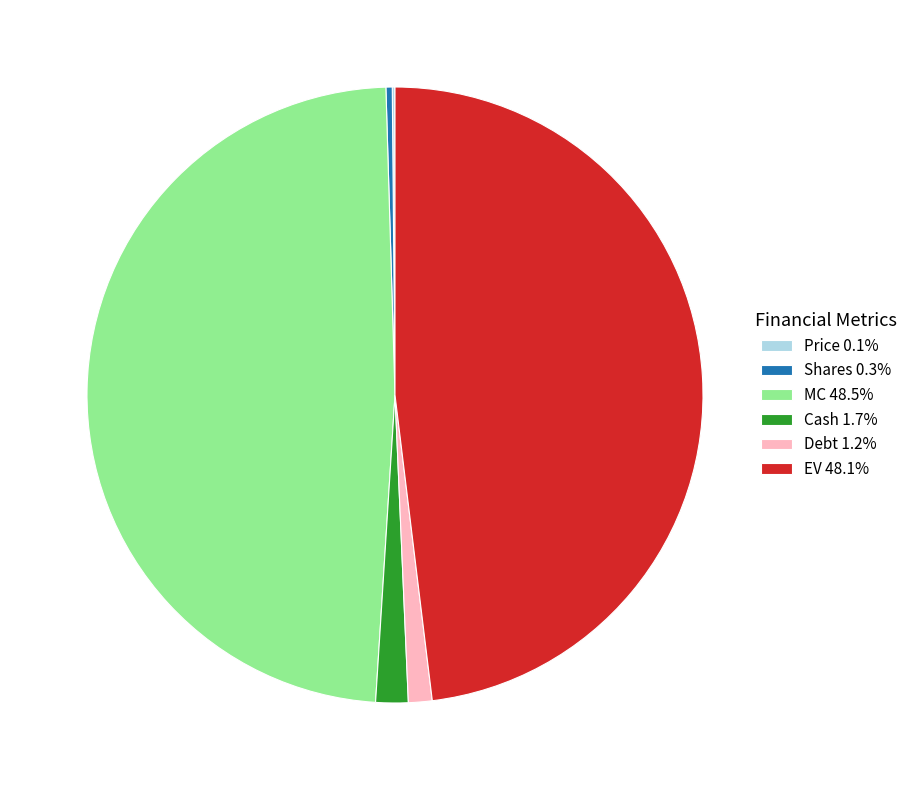

Approximately how many times larger is the value at EV 48.1% compared to Cash 1.7%?

28.3